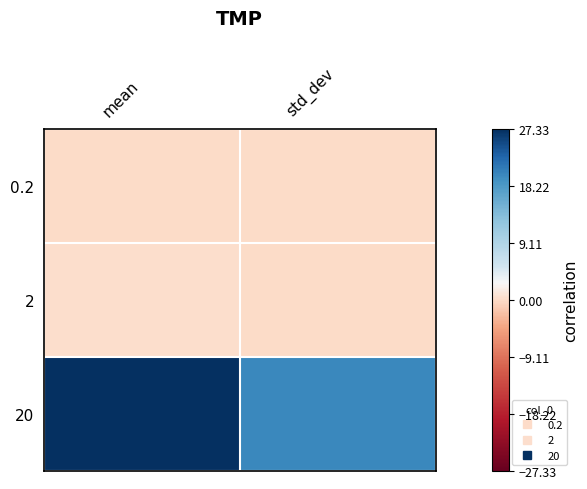

Between std_dev and mean, which is larger?

mean